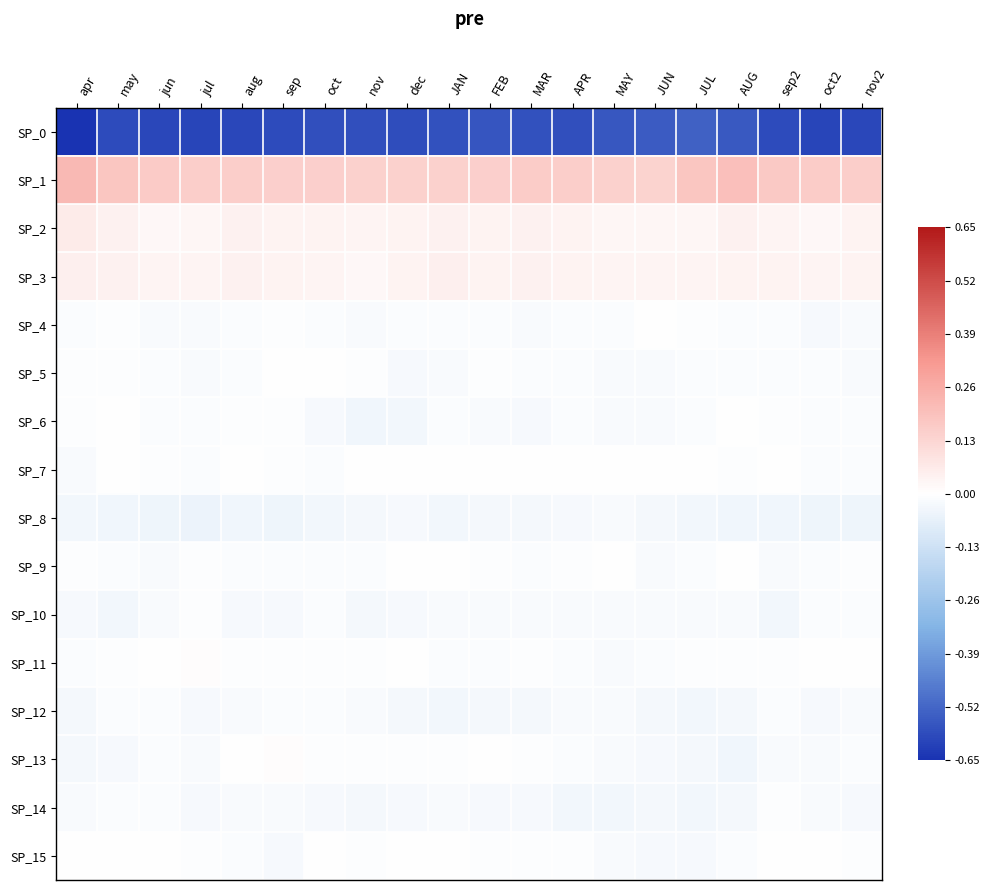

What is the total value across all series at nov?

-0.9